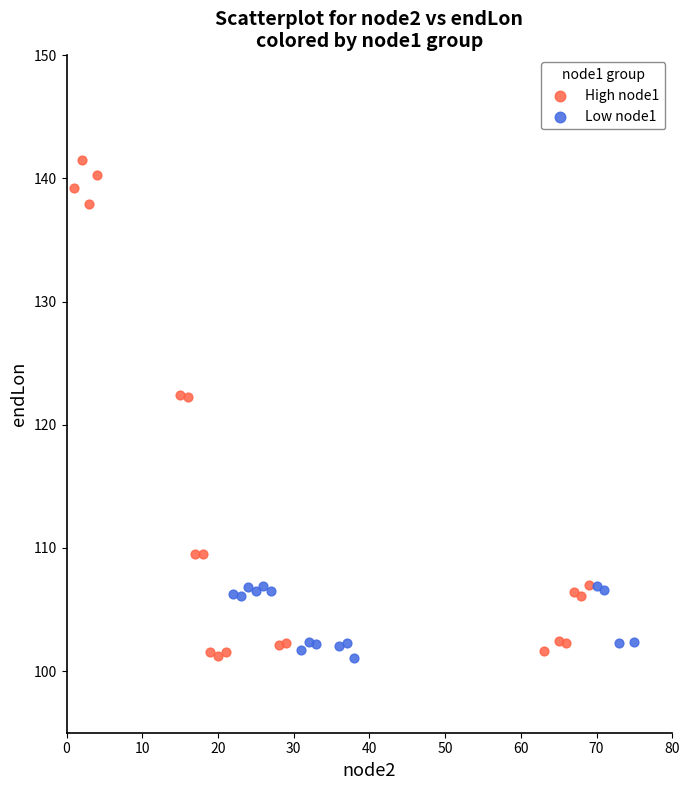

Which series reaches the maximum Y coordinate?

High node1